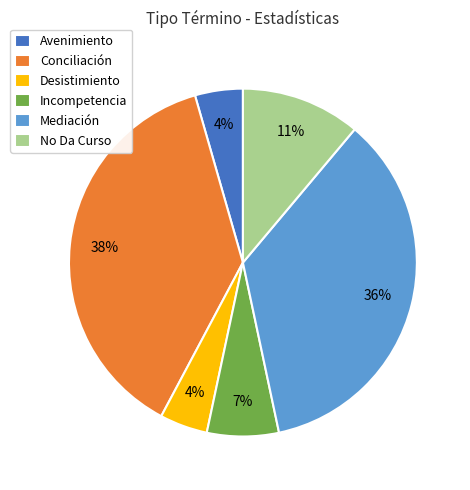

Is there any slice that represents more than half of the pie?

No